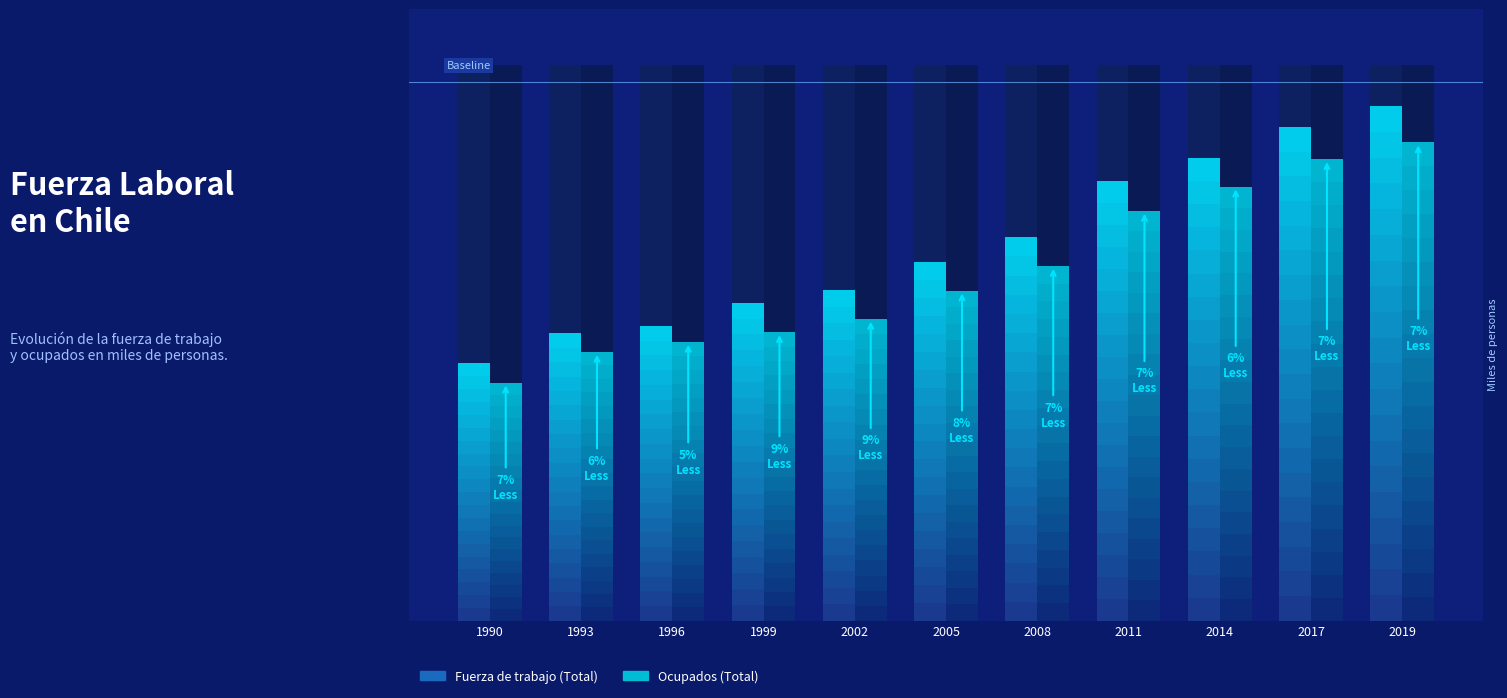

How many groups of bars are there?

11